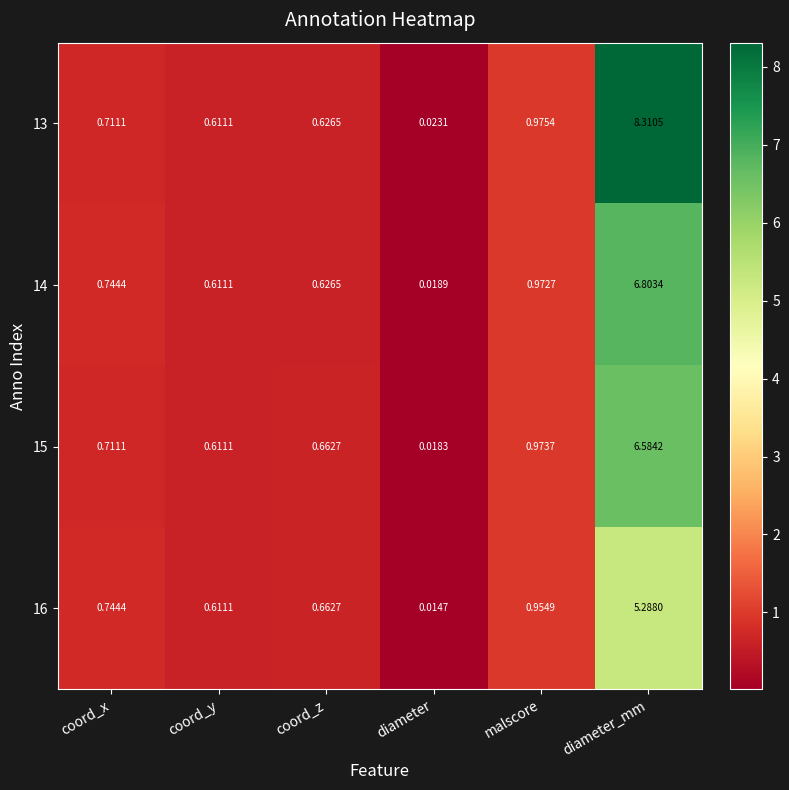

Which category has the highest value across all series?

diameter_mm